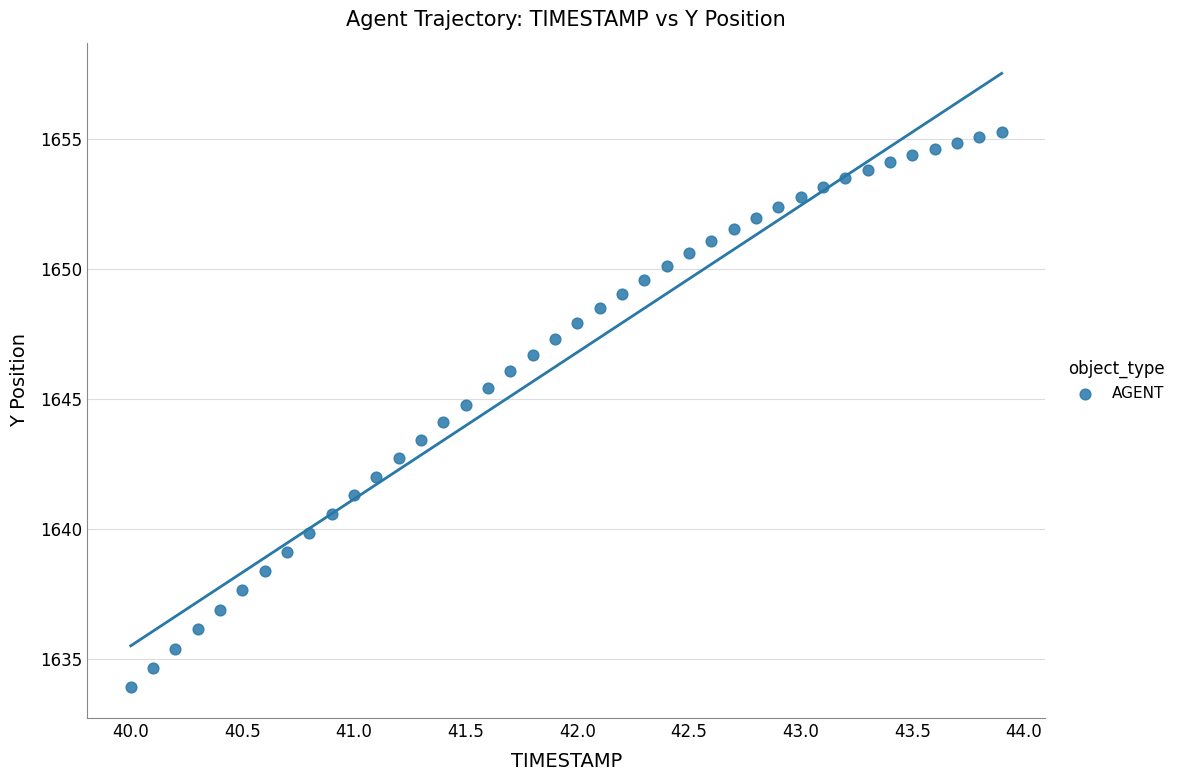

What is the range of Y values (max minus min)?

21.3